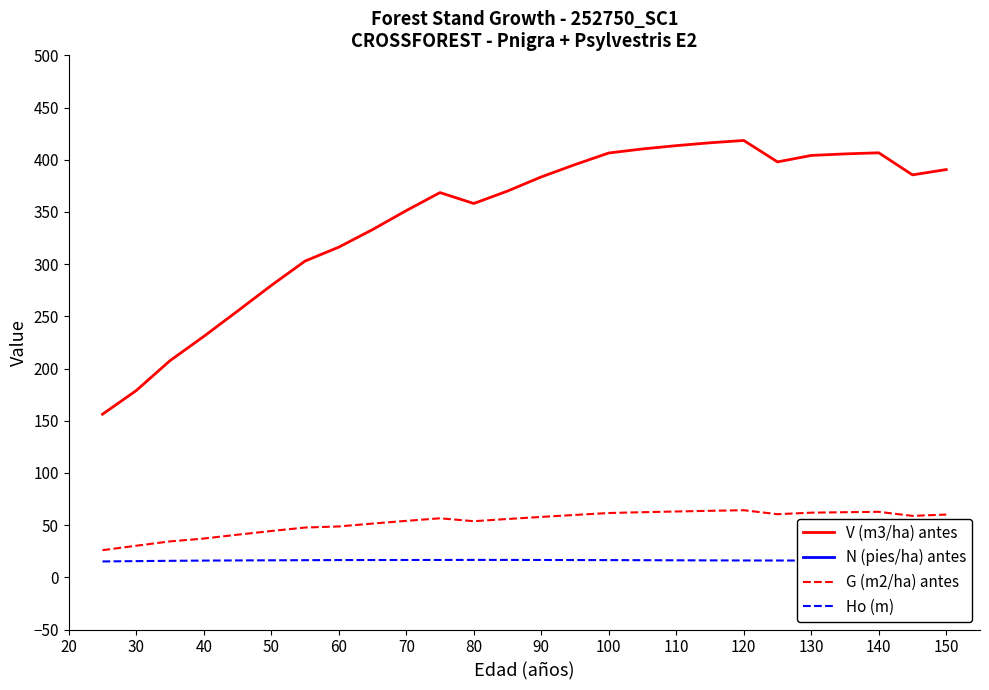

At which label is V (m3/ha) antes closest to 287?

50